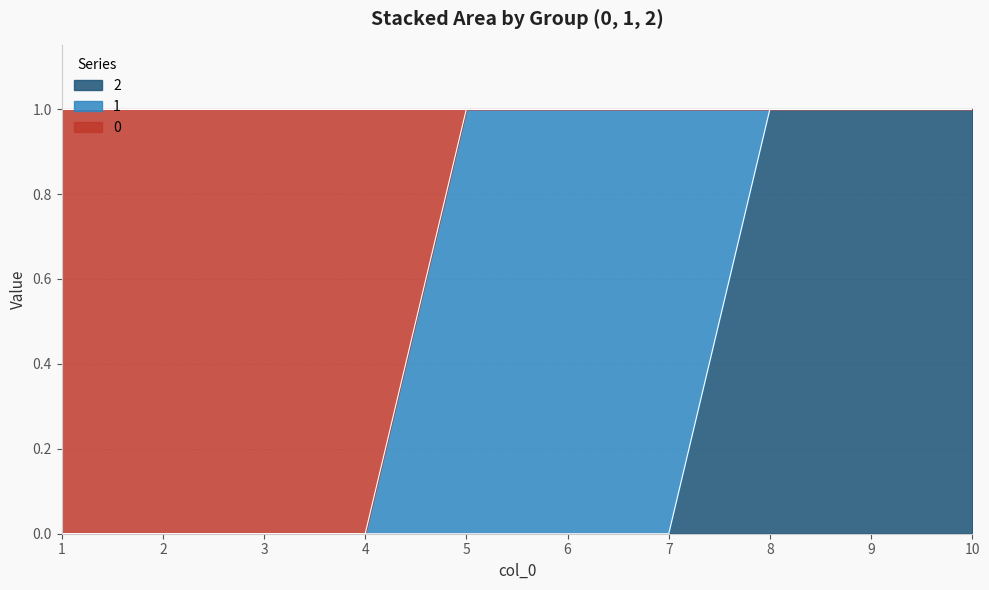

Is the value of 0 at 6 greater than the value of 2 at 7?

Yes